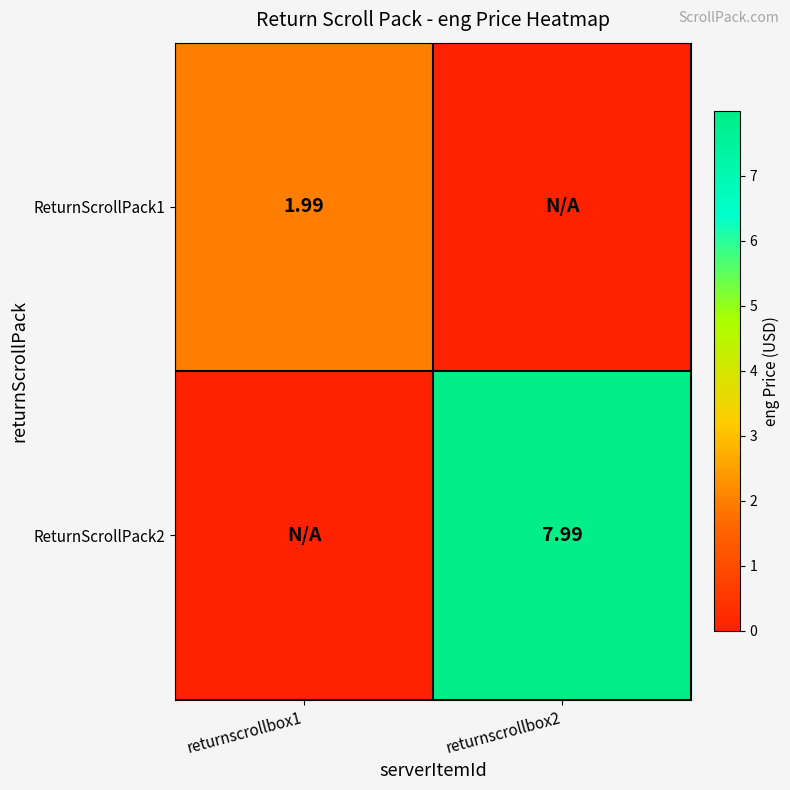

List the series in order of their overall mean, lowest first.

ReturnScrollPack1, ReturnScrollPack2